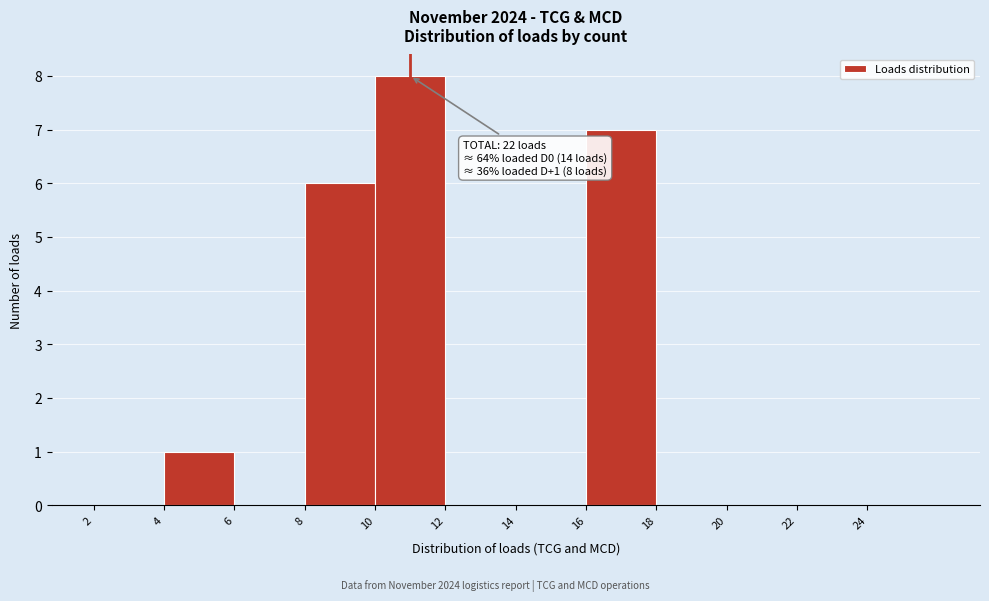

Reading right to left, list all the values displayed in this chart.

24=0	22=0	20=0	18=0	16=7	14=0	12=0	10=8	8=6	6=0	4=1	2=0